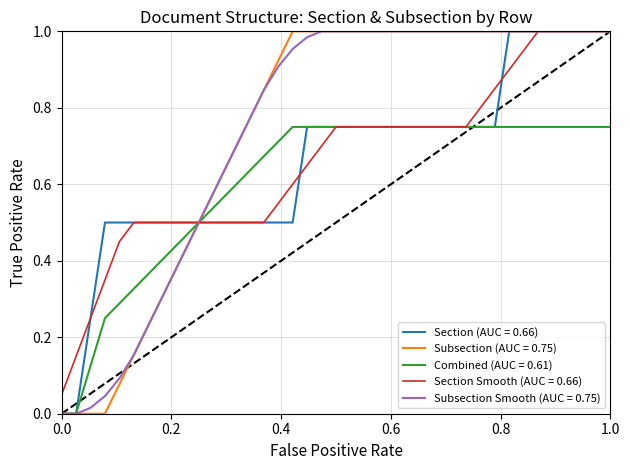

Is this an area chart (filled region under the line)?

No